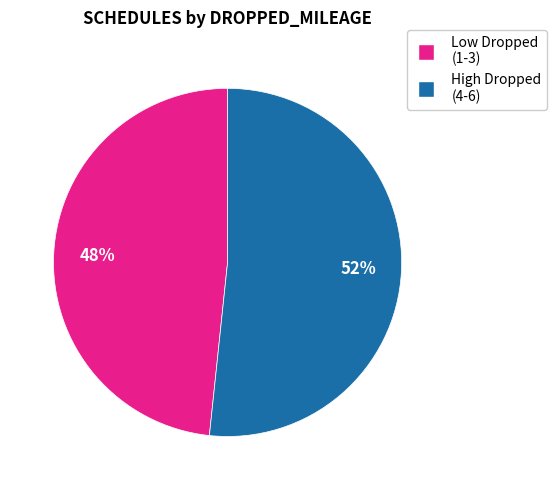

Does any single category account for the majority?

Yes